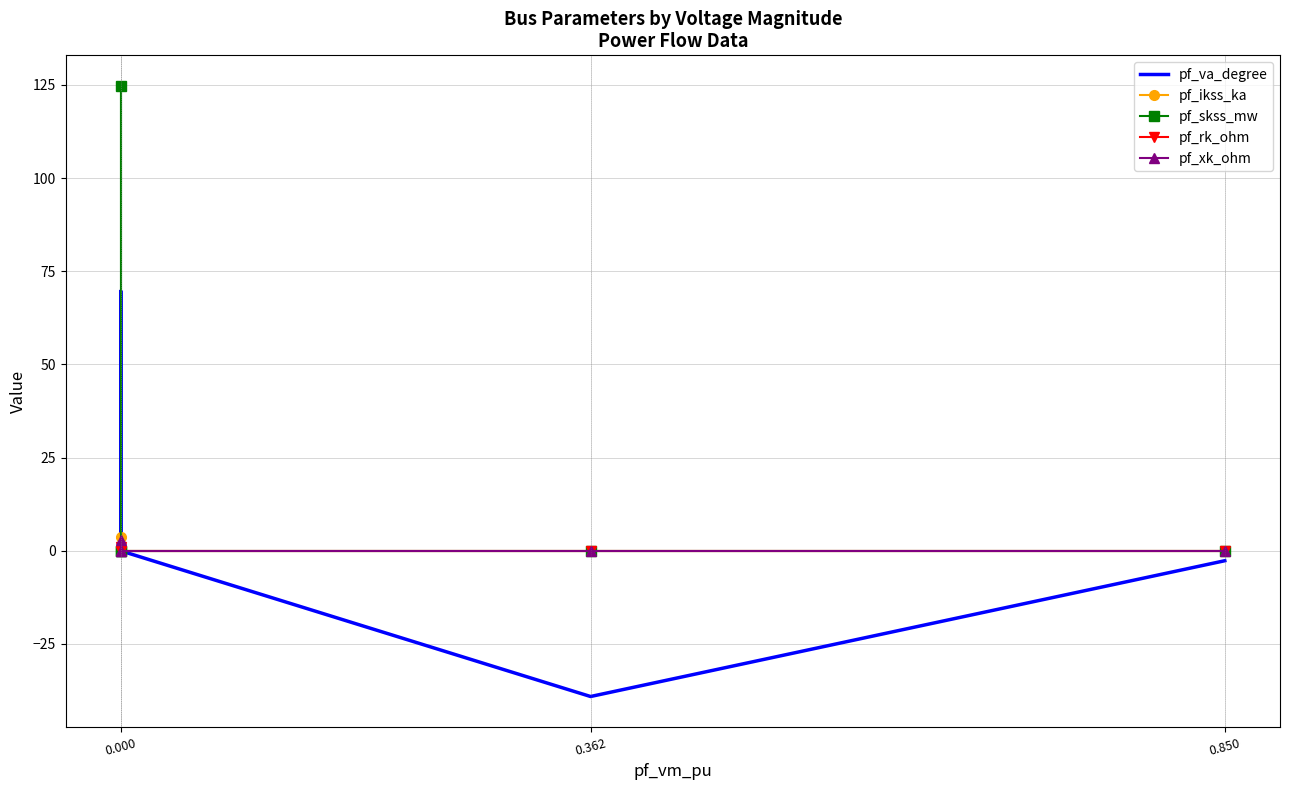

How many pf_xk_ohm values are between 0 and 1?

4